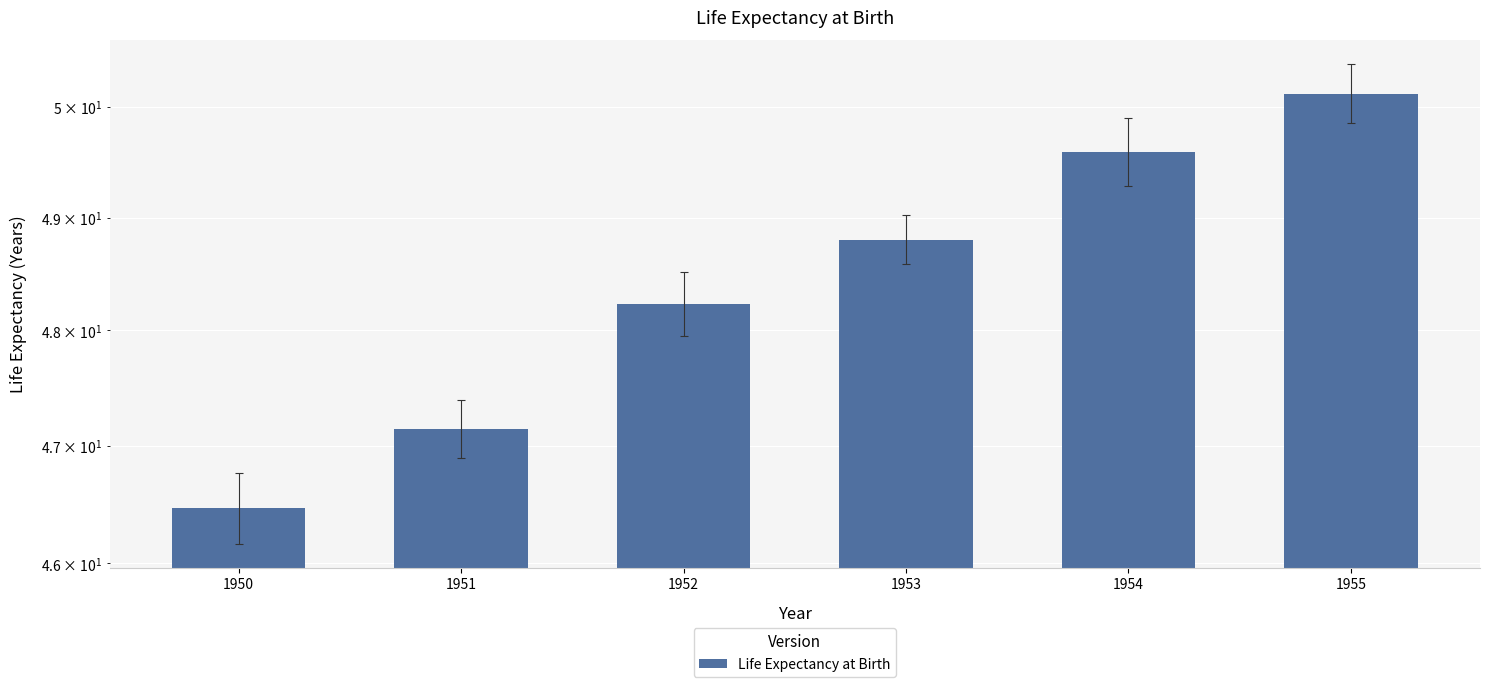

Reading left to right, transcribe all the data shown in this chart.

1950=46.5	1951=47.1	1952=48.2	1953=48.8	1954=49.6	1955=50.1